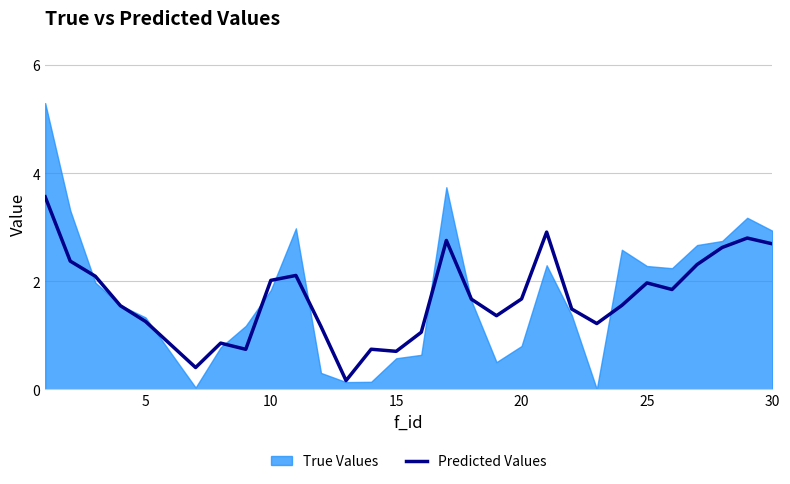

How many data points are above 1?

23